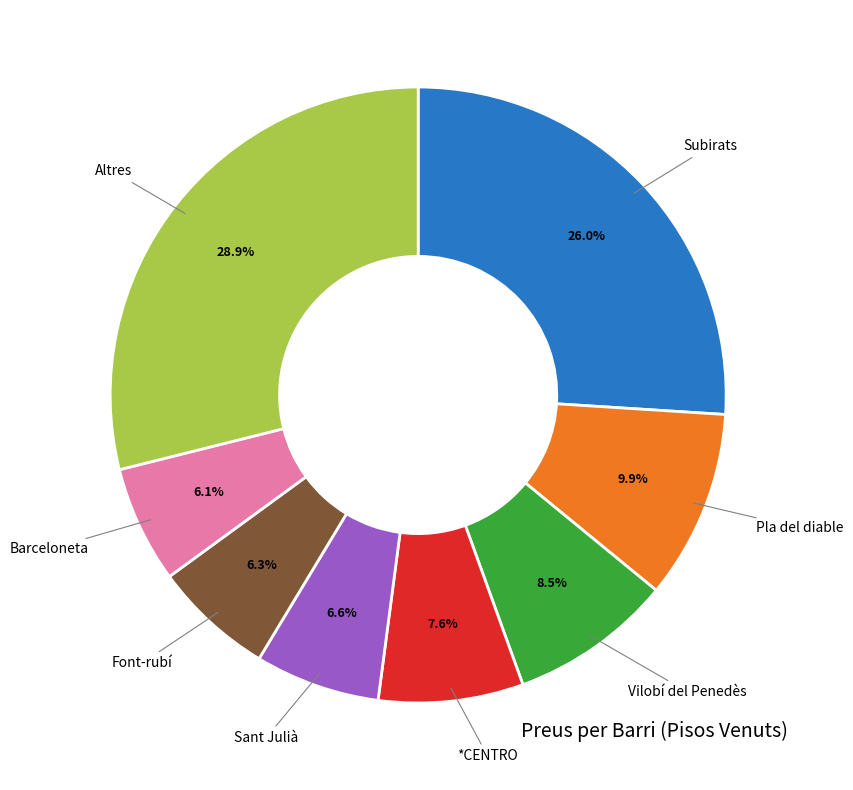

Does any single category account for the majority?

No